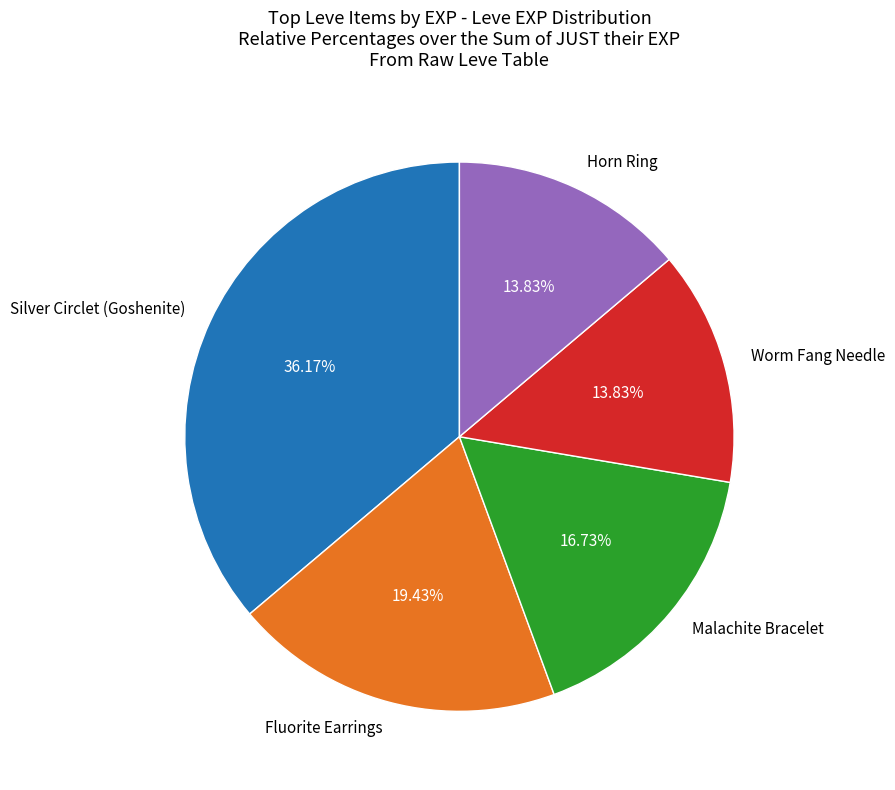

Which has a higher value, Silver Circlet (Goshenite) or Fluorite Earrings?

Silver Circlet (Goshenite)